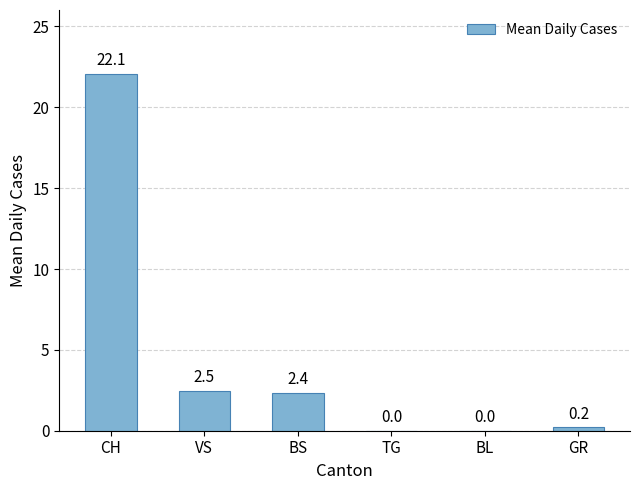

Which label corresponds to the largest value in the chart?

CH